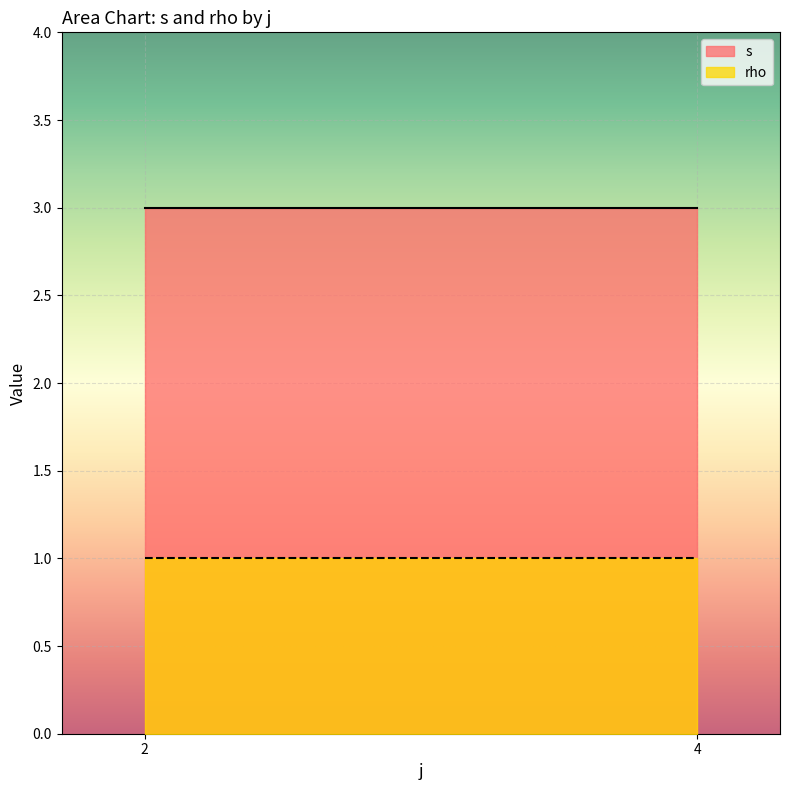

List the series in order of their peak value, highest first.

s, rho